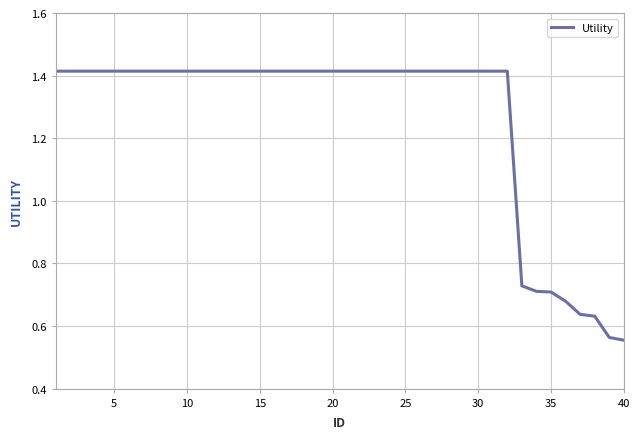

Reading right to left, extract all data points from this chart.

0.6	0.6	0.6	0.6	0.7	0.7	0.7	0.7	1.4	1.4	1.4	1.4	1.4	1.4	1.4	1.4	1.4	1.4	1.4	1.4	1.4	1.4	1.4	1.4	1.4	1.4	1.4	1.4	1.4	1.4	1.4	1.4	1.4	1.4	1.4	1.4	1.4	1.4	1.4	1.4